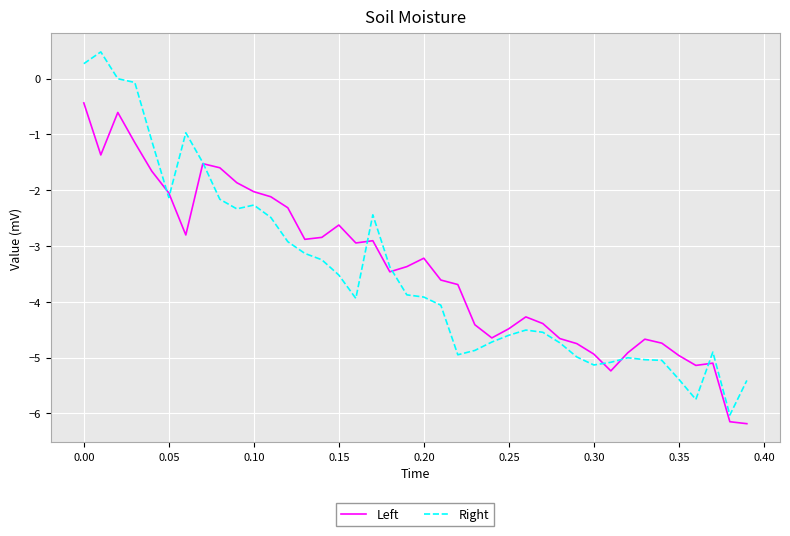

What is the difference between the second highest and minimum values in the Right series?

6.3